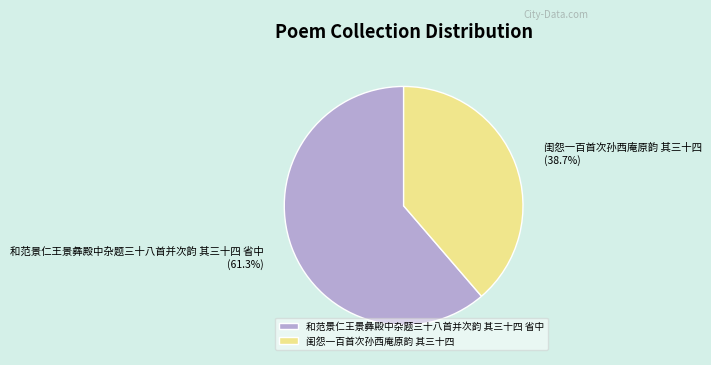

Between 和范景仁王景彝殿中杂题三十八首并次韵 其三十四 省中 and 闺怨一百首次孙西庵原韵 其三十四, which is larger?

和范景仁王景彝殿中杂题三十八首并次韵 其三十四 省中